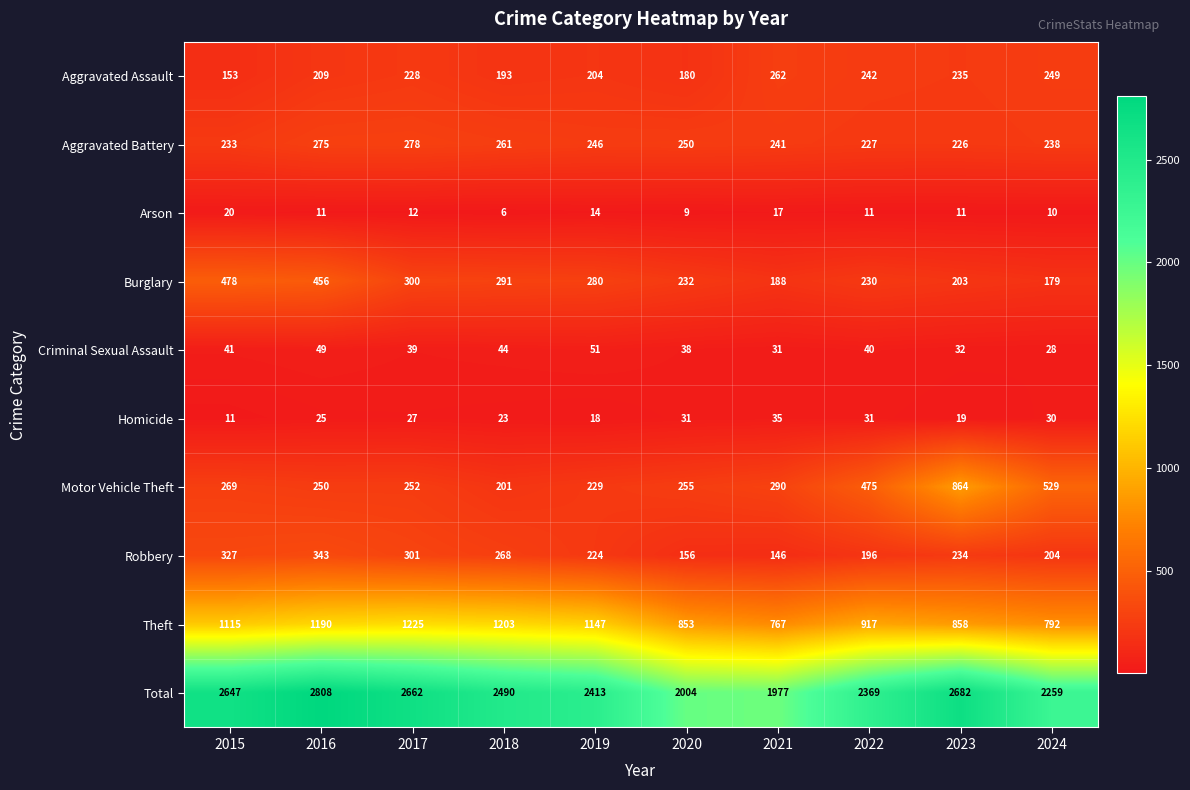

What is the average value of the Aggravated Assault series?

216